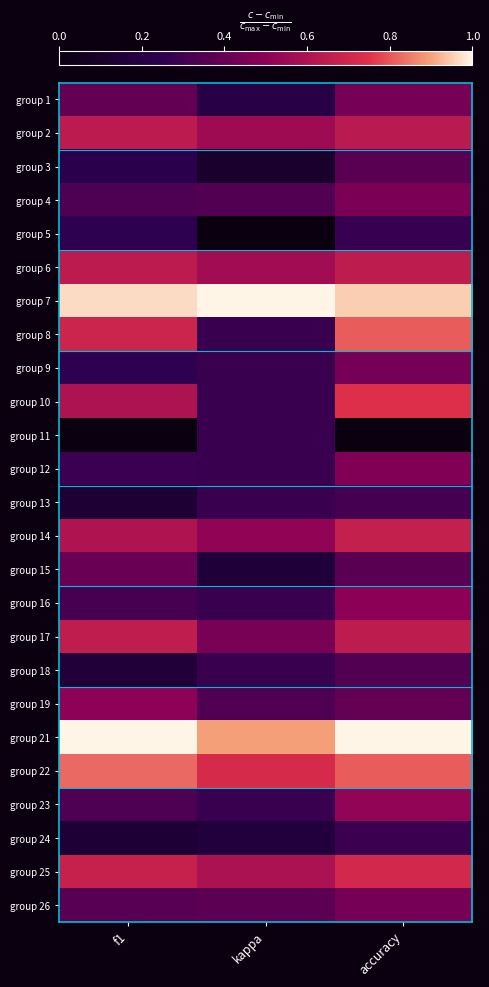

What is the total value across all series at kappa?

9.6